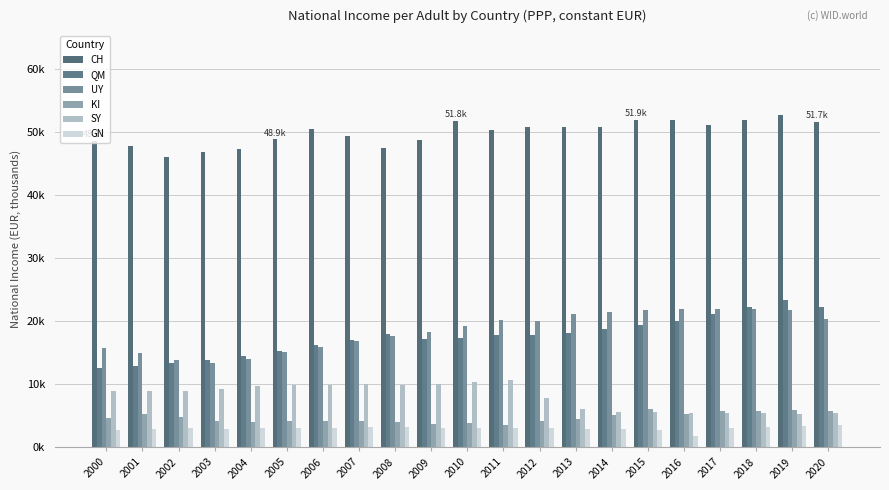

Reading right to left, list all the values displayed in this chart.

CH: 2020=51.7	2019=52.8	2018=52.0	2017=51.2	2016=51.9	2015=51.9	2014=50.8	2013=50.9	2012=50.8	2011=50.3	2010=51.8	2009=48.8	2008=47.5	2007=49.4	2006=50.6	2005=48.9	2004=47.3	2003=46.9	2002=46.1	2001=47.8	2000=48.6
QM: 2020=22.4	2019=23.4	2018=22.2	2017=21.2	2016=20.1	2015=19.5	2014=18.8	2013=18.2	2012=17.9	2011=17.8	2010=17.3	2009=17.2	2008=18.0	2007=17.0	2006=16.2	2005=15.3	2004=14.5	2003=13.8	2002=13.4	2001=12.9	2000=12.6
UY: 2020=20.4	2019=21.9	2018=21.9	2017=22.0	2016=22.0	2015=21.9	2014=21.5	2013=21.2	2012=20.0	2011=20.3	2010=19.2	2009=18.3	2008=17.7	2007=16.8	2006=15.9	2005=15.2	2004=14.0	2003=13.3	2002=13.9	2001=15.0	2000=15.7
KI: 2020=5.7	2019=5.9	2018=5.8	2017=5.8	2016=5.4	2015=6.1	2014=5.1	2013=4.6	2012=4.1	2011=3.6	2010=3.9	2009=3.8	2008=4.1	2007=4.2	2006=4.2	2005=4.2	2004=4.1	2003=4.2	2002=4.9	2001=5.3	2000=4.7
SY: 2020=5.5	2019=5.3	2018=5.4	2017=5.4	2016=5.4	2015=5.6	2014=5.6	2013=6.0	2012=7.9	2011=10.6	2010=10.3	2009=10.1	2008=9.9	2007=10.0	2006=9.9	2005=10.0	2004=9.8	2003=9.3	2002=8.9	2001=8.9	2000=9.0
GN: 2020=3.5	2019=3.3	2018=3.2	2017=3.1	2016=1.8	2015=2.8	2014=2.9	2013=2.9	2012=3.1	2011=3.1	2010=3.1	2009=3.0	2008=3.2	2007=3.2	2006=3.1	2005=3.1	2004=3.1	2003=3.0	2002=3.0	2001=2.9	2000=2.8